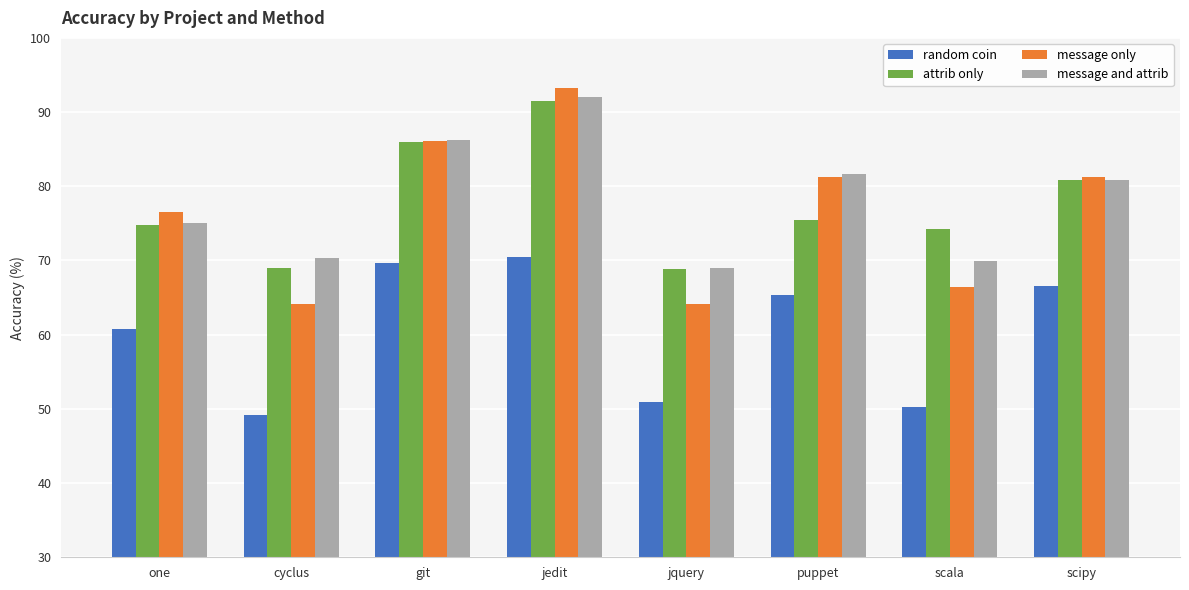

How many groups of bars are there?

8